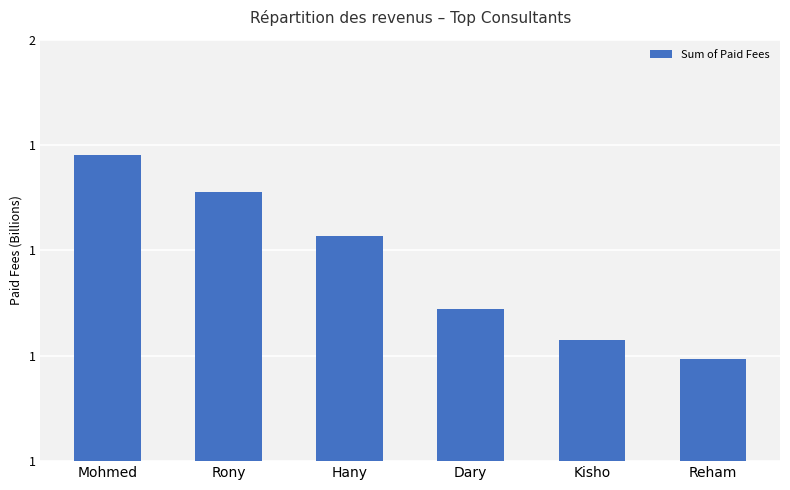

What is the difference between the maximum and second lowest values?

439000000